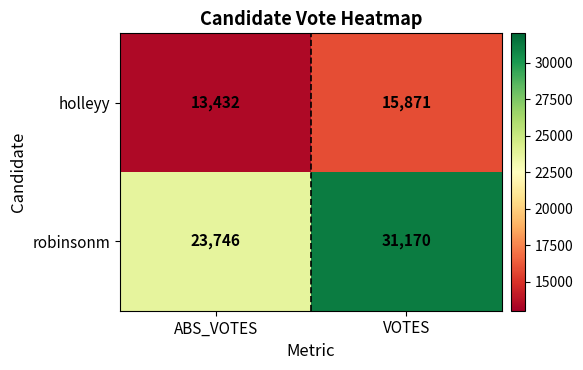

At which category does the chart reach its minimum across all series?

ABS_VOTES